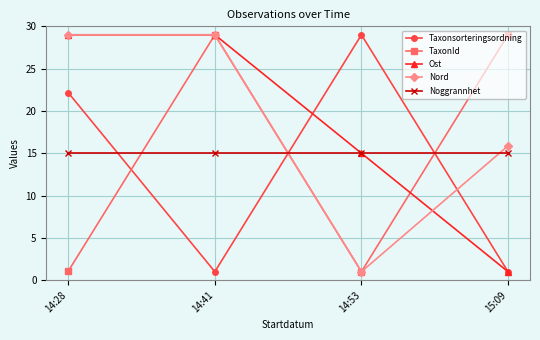

What is the highest value of the Nord series?

29.0